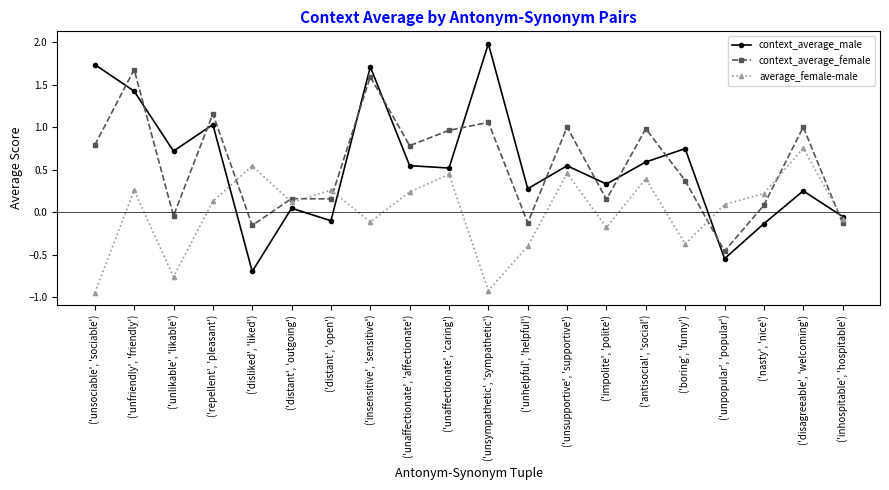

After their last crossing, which series has the higher values: average_female-male or context_average_female?

average_female-male